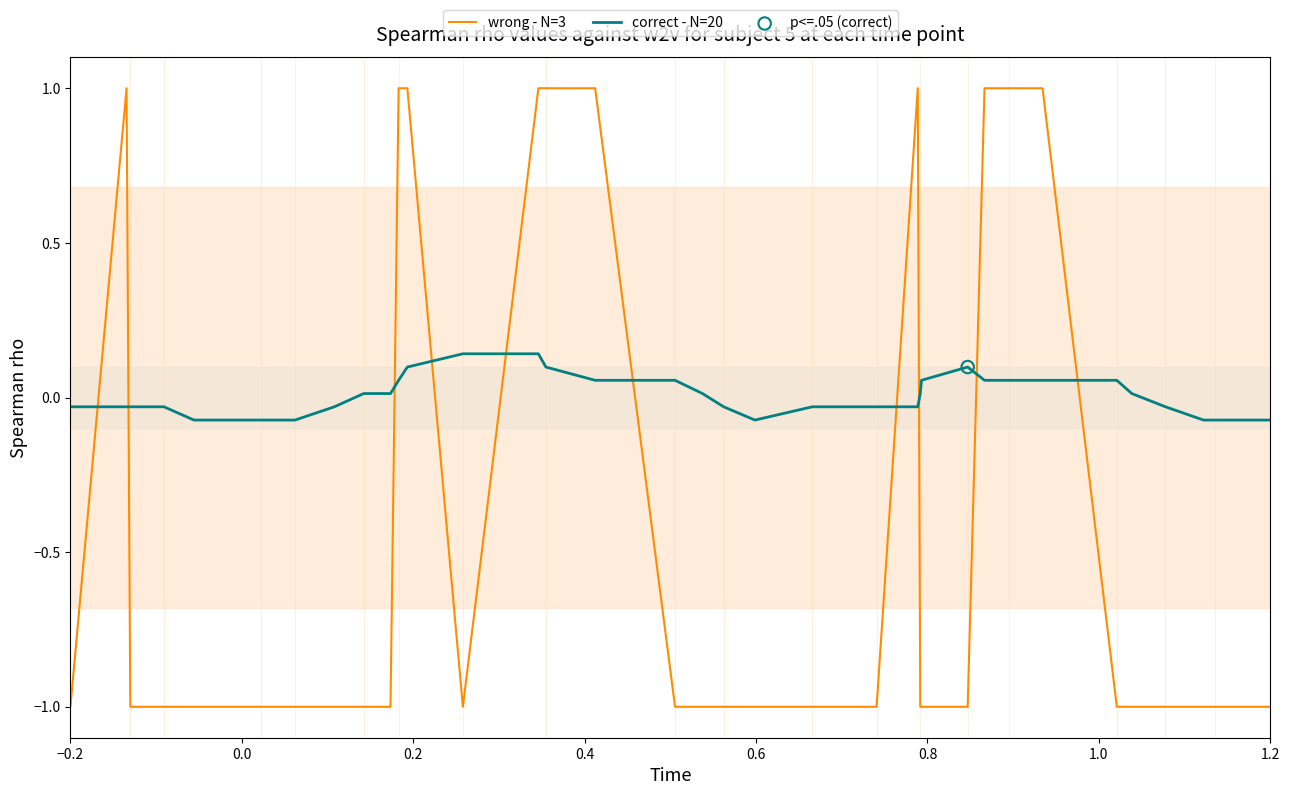

What are all the series names shown in the legend?

wrong - N=3, correct - N=20